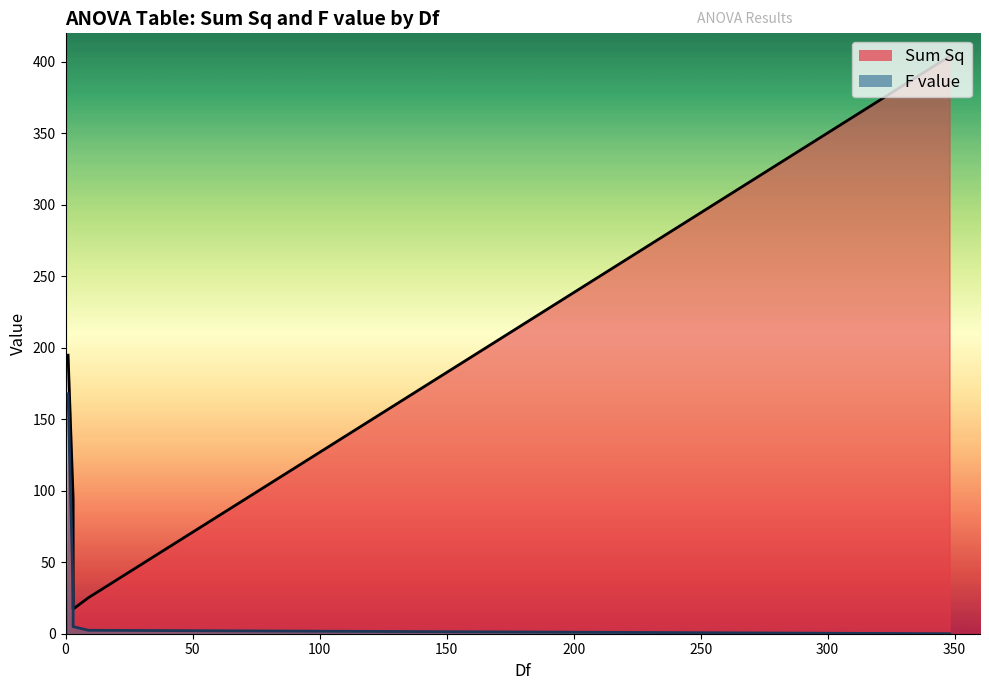

True or false: F value has more than 2 points higher than both neighbors.

False